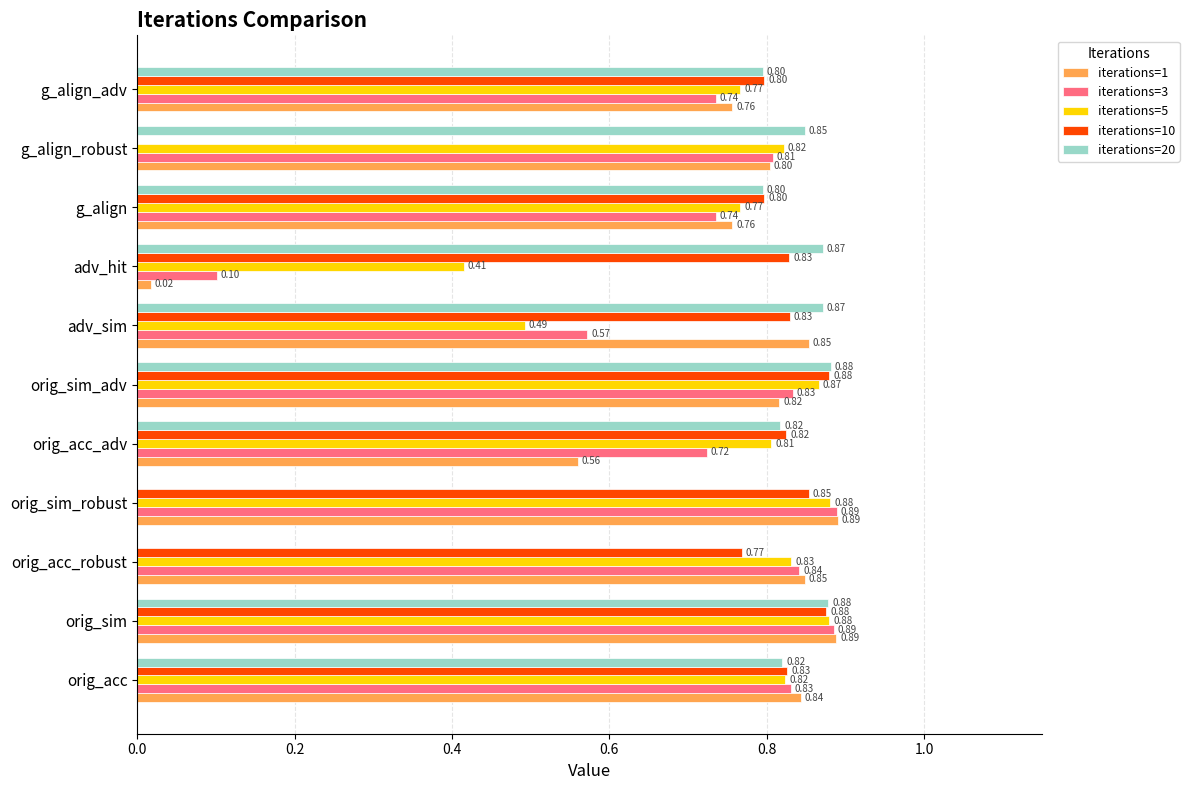

At which label is iterations=3 closest to 0?

adv_hit